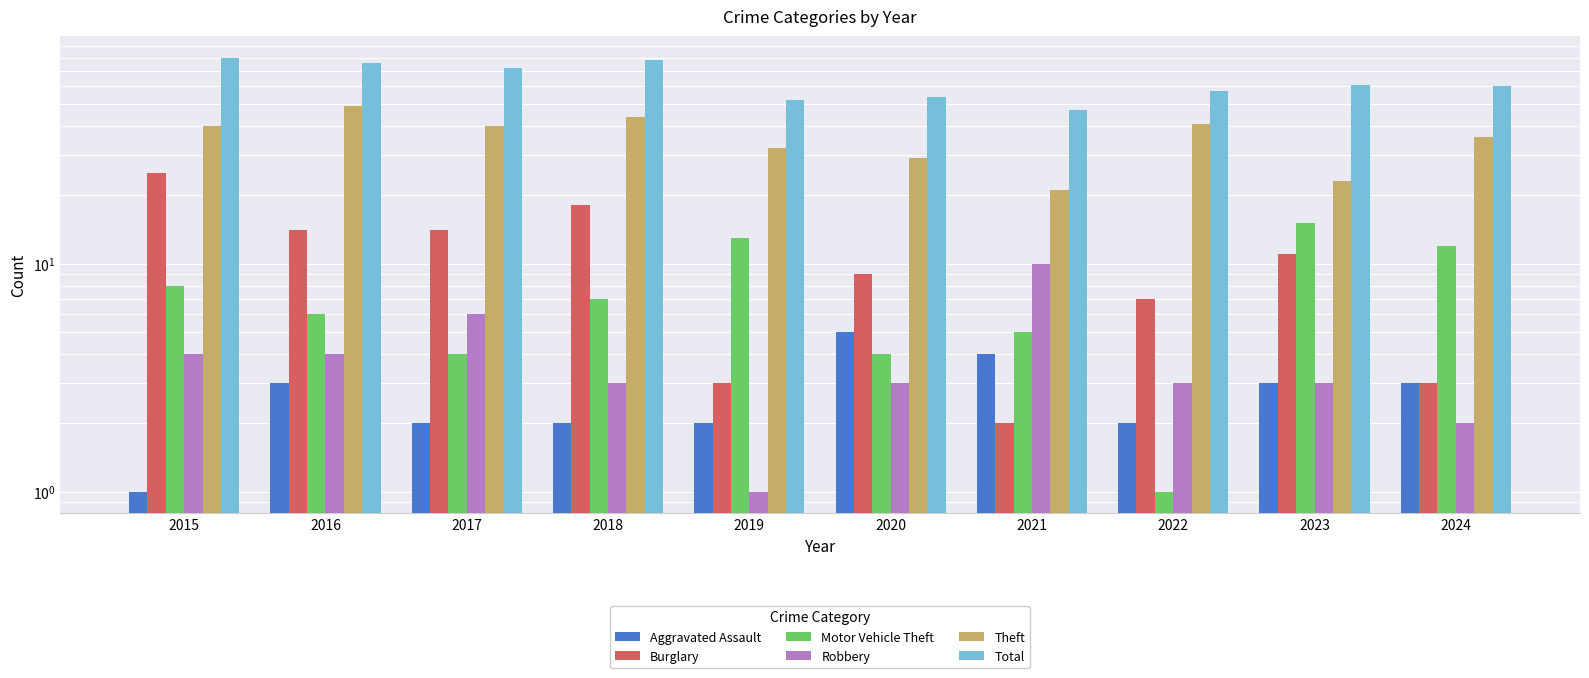

Where is Burglary nearest to the value 13?

2016